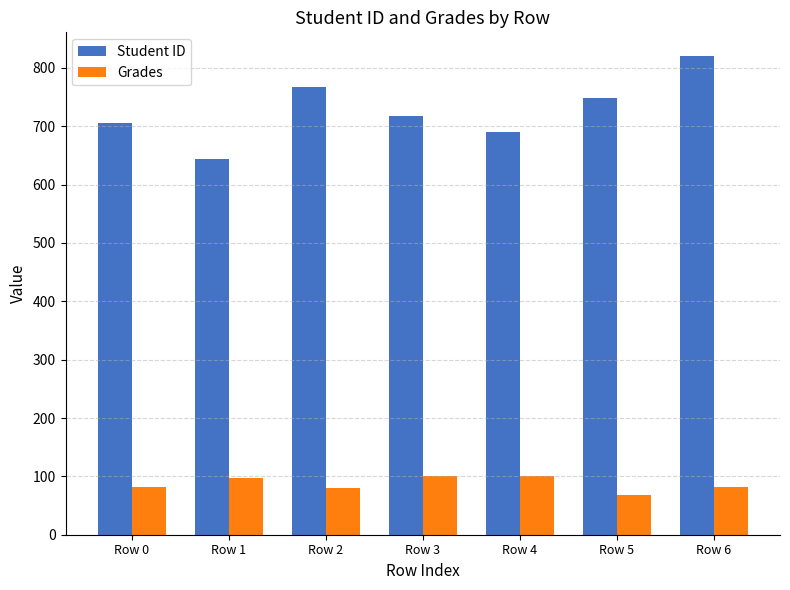

The value of Student ID at Row 4 is 374.0. True or false?

False